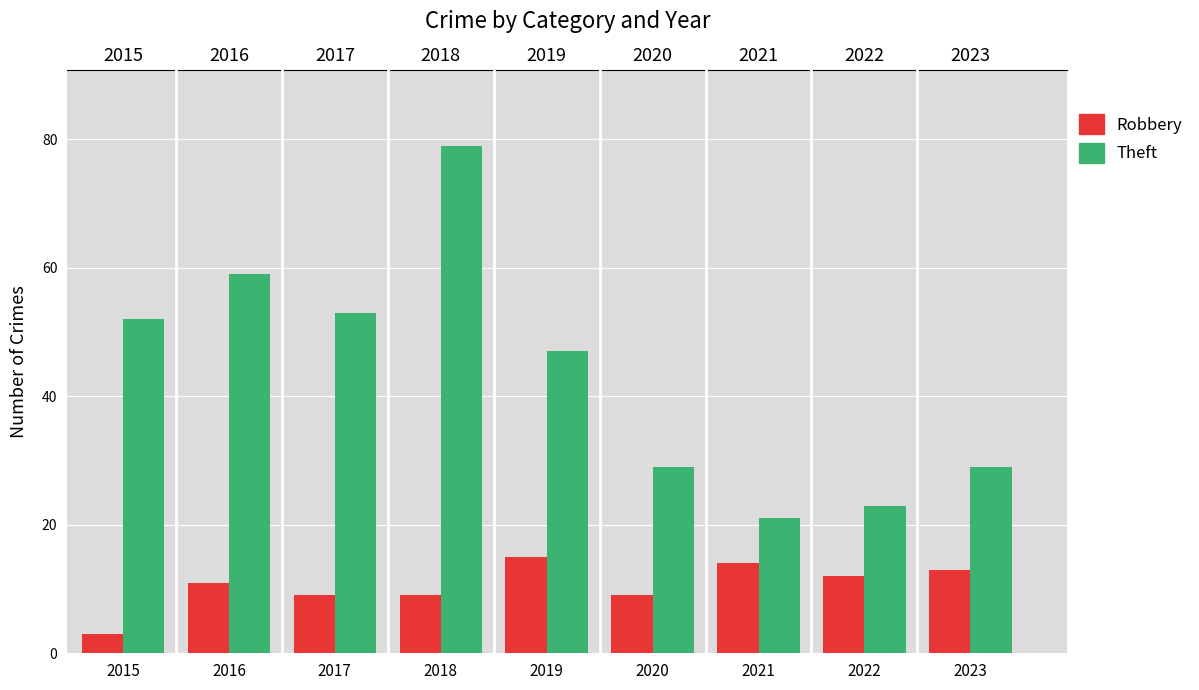

Which series has the largest range (max minus min)?

Theft